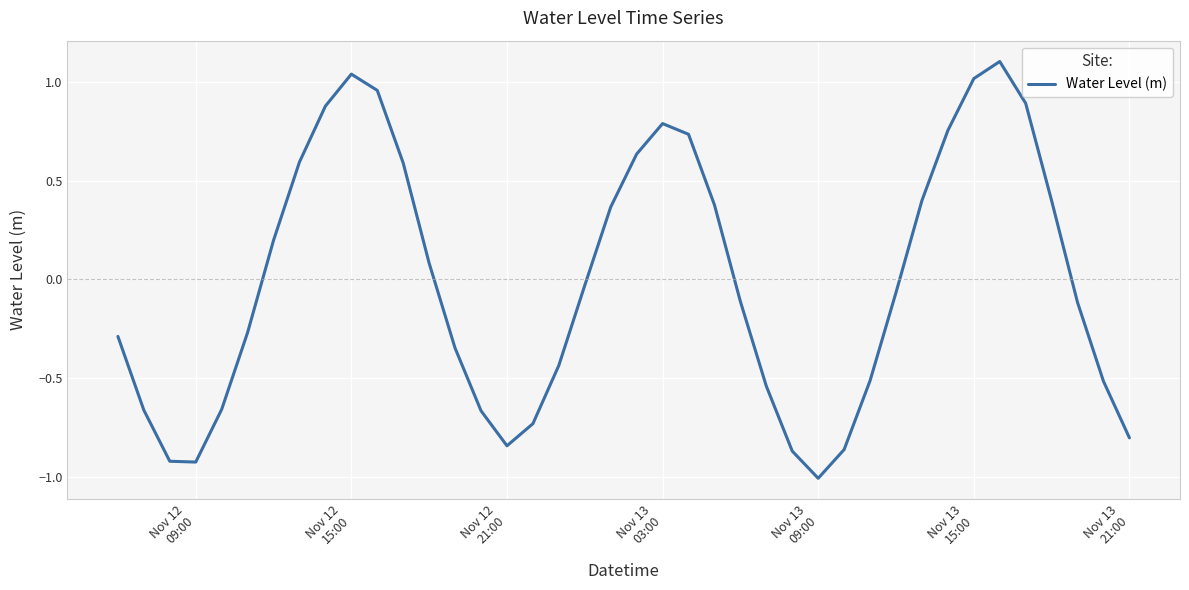

What is the difference between the maximum and minimum values?

2.1